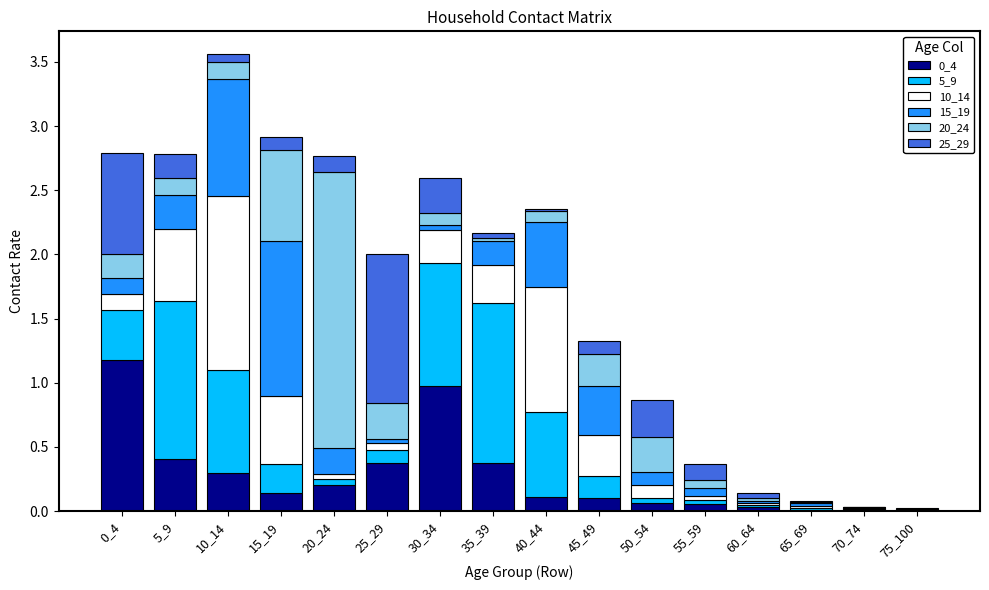

The 5_9 series shows 0.0 at 75_100. True or false?

True